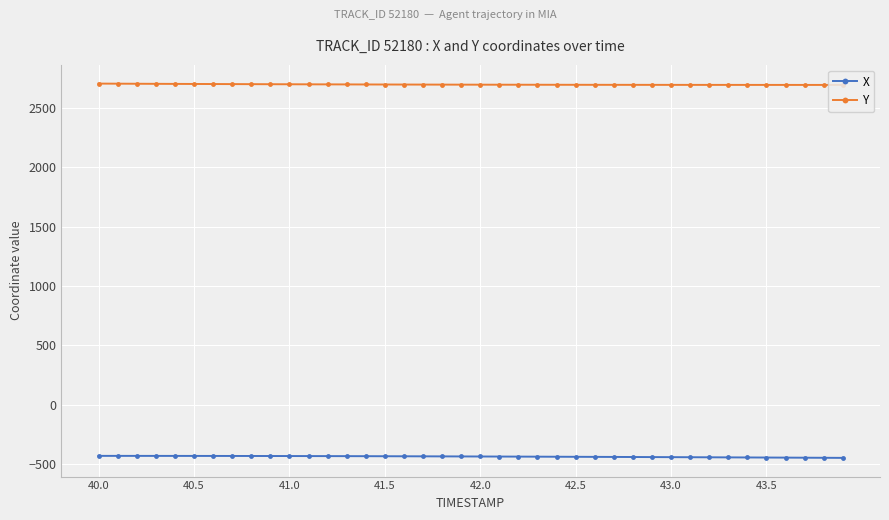

Which series has the largest total across all categories?

Y